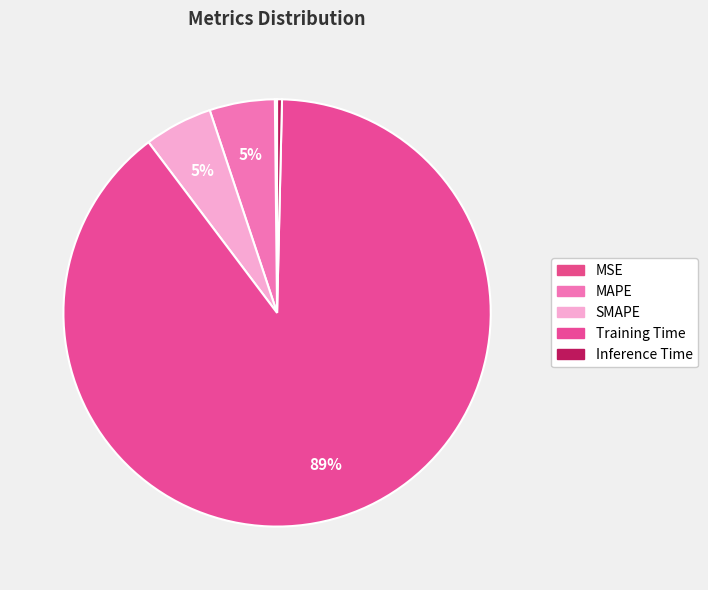

What is the smallest slice in the pie chart?

MSE